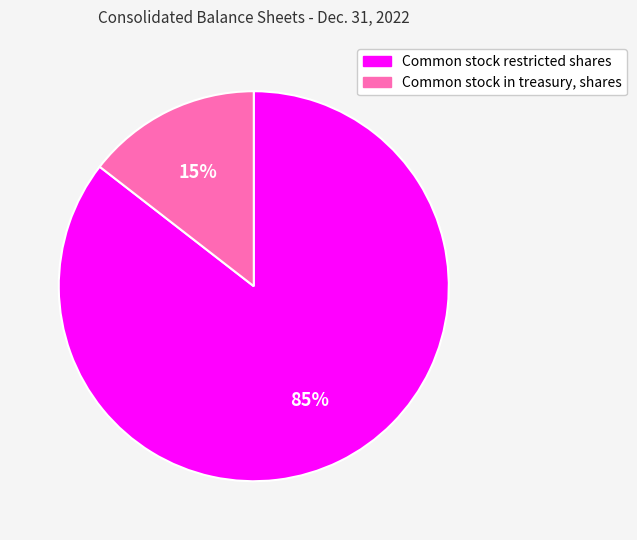

Which category accounts for the majority?

Common stock restricted shares